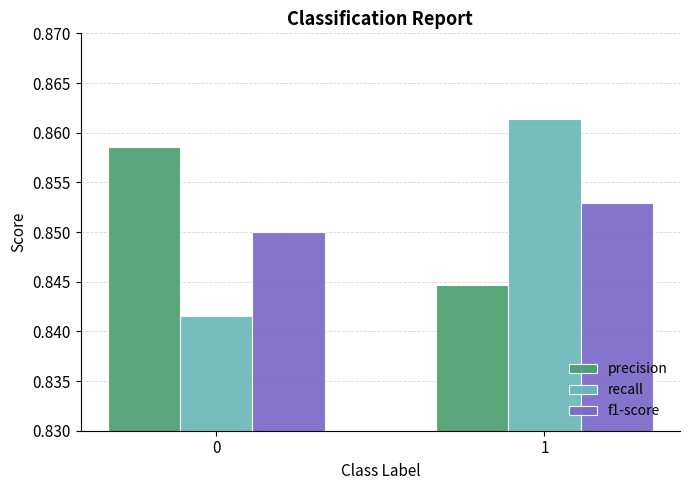

Is the value of recall at 0 greater than the value of precision at 1?

No